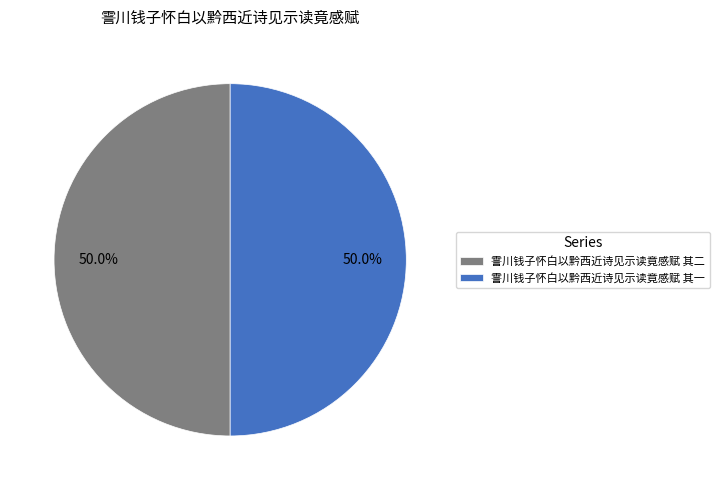

Approximately how many times larger is the value at 霅川钱子怀白以黔西近诗见示读竟感赋 其一 compared to 霅川钱子怀白以黔西近诗见示读竟感赋 其二?

1.0